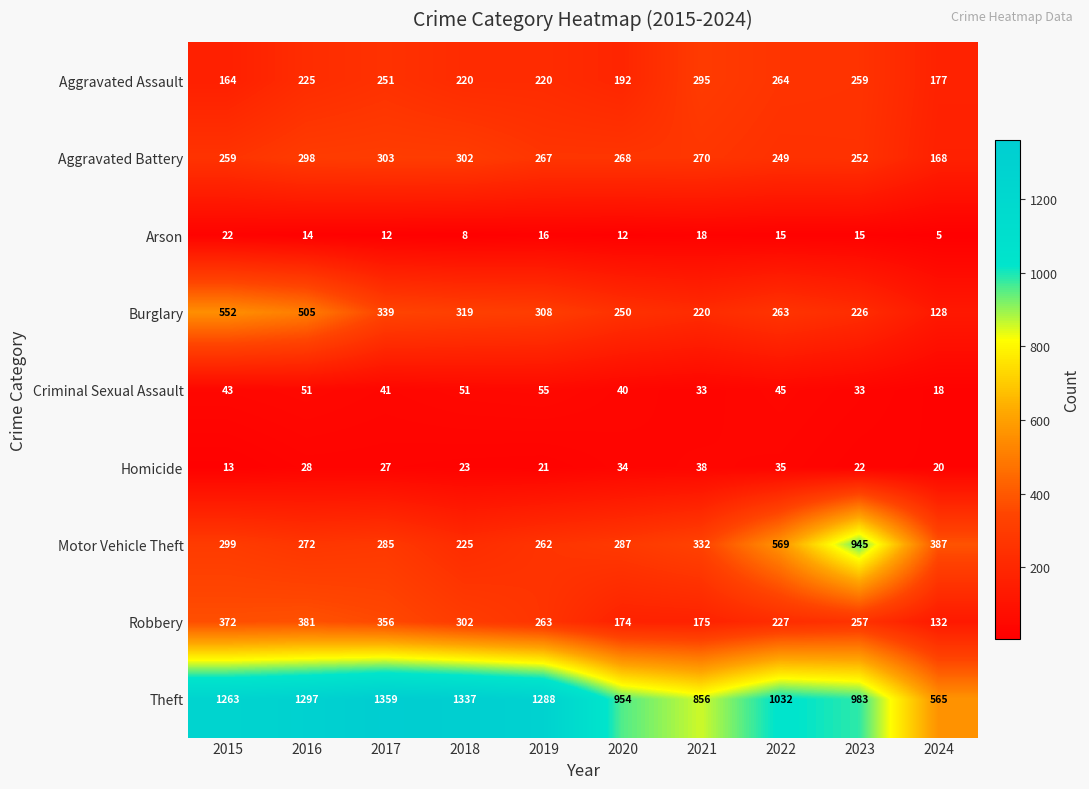

The value of Arson at 2023 is 25. True or false?

False